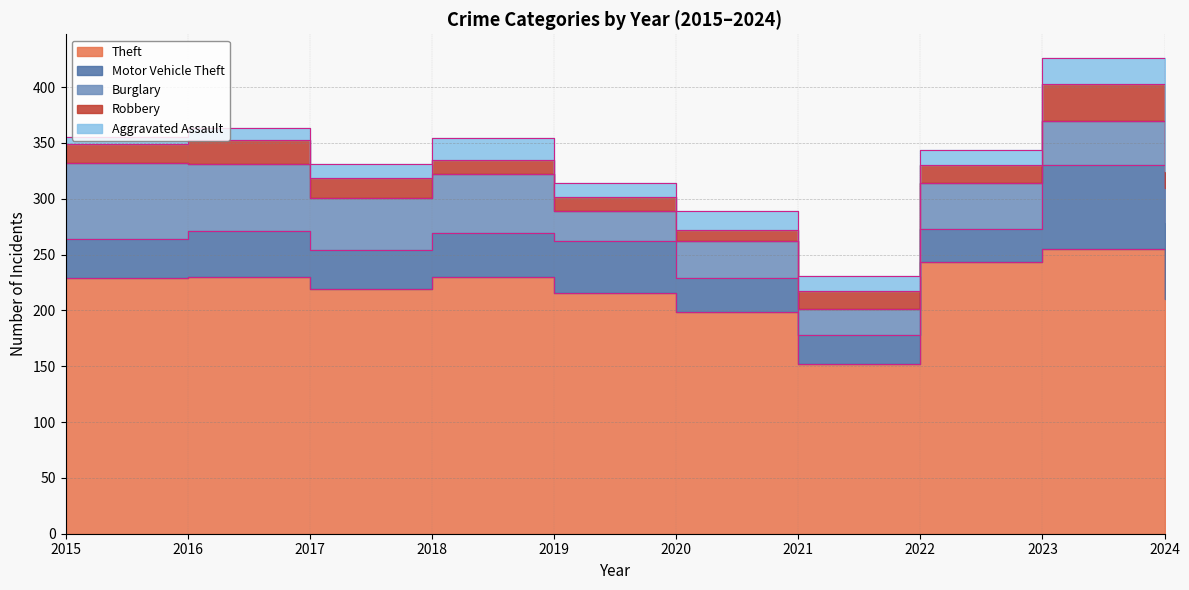

At which label does Robbery reach its minimum?

2020